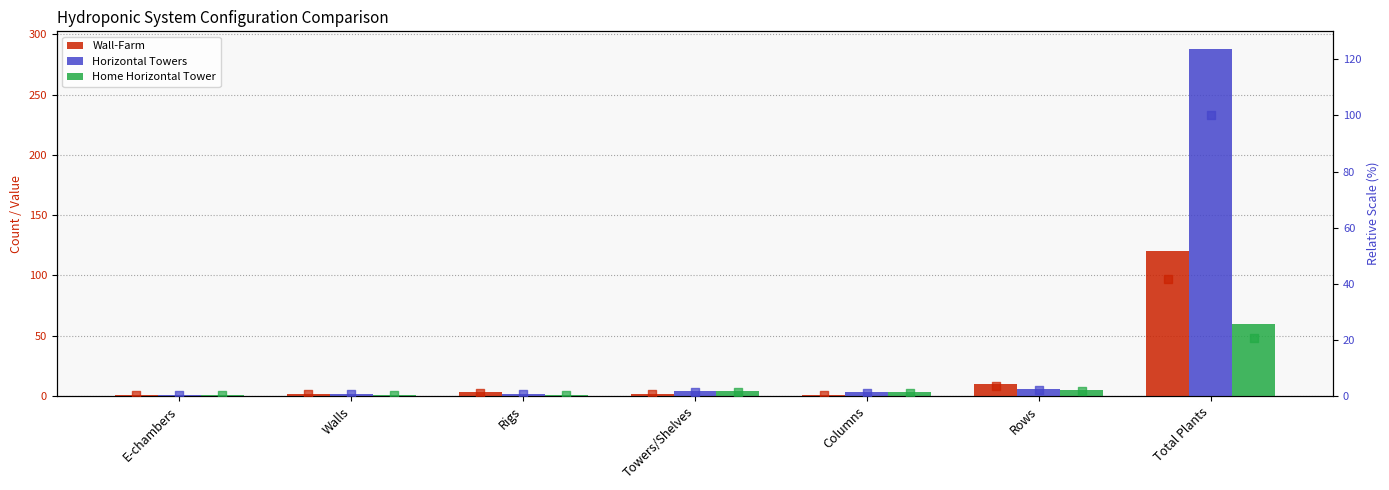

Which series reaches the maximum Y coordinate?

Horizontal Towers